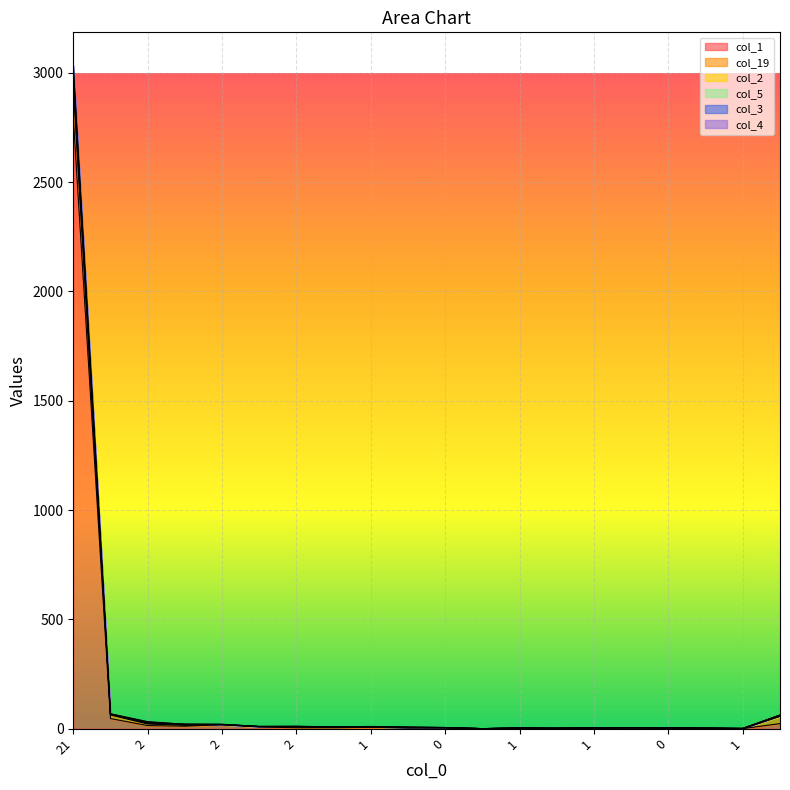

What is the average value of the col_19 series?

11